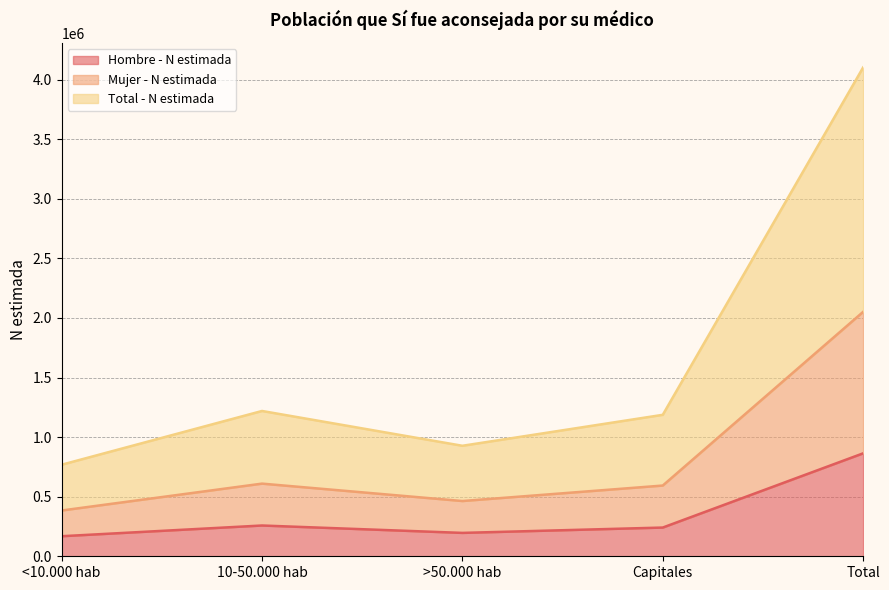

At which category does Total - N estimada reach its first local peak?

10-50.000 hab